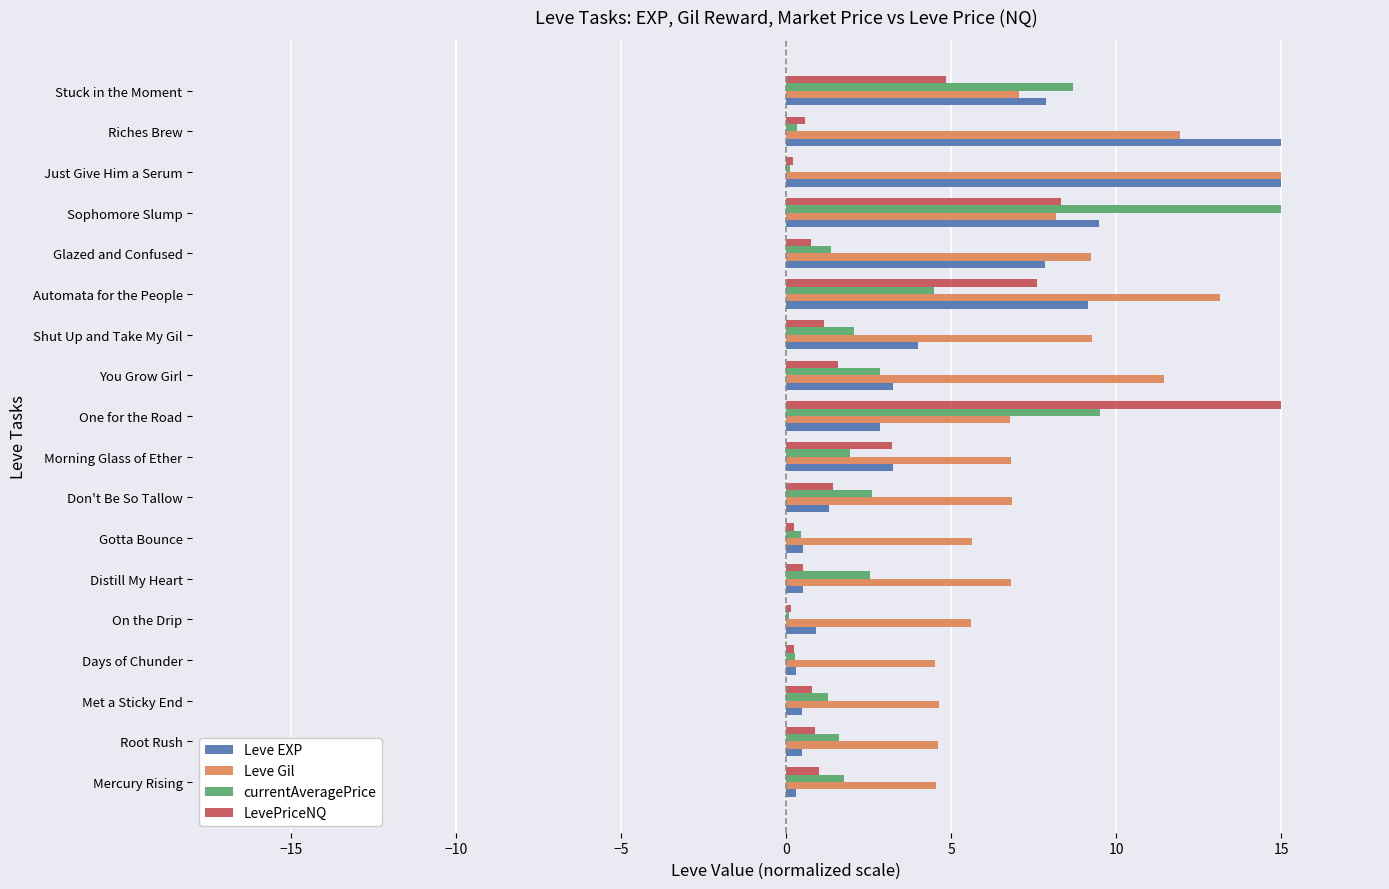

Which series changed the most between Gotta Bounce and Just Give Him a Serum?

Leve EXP